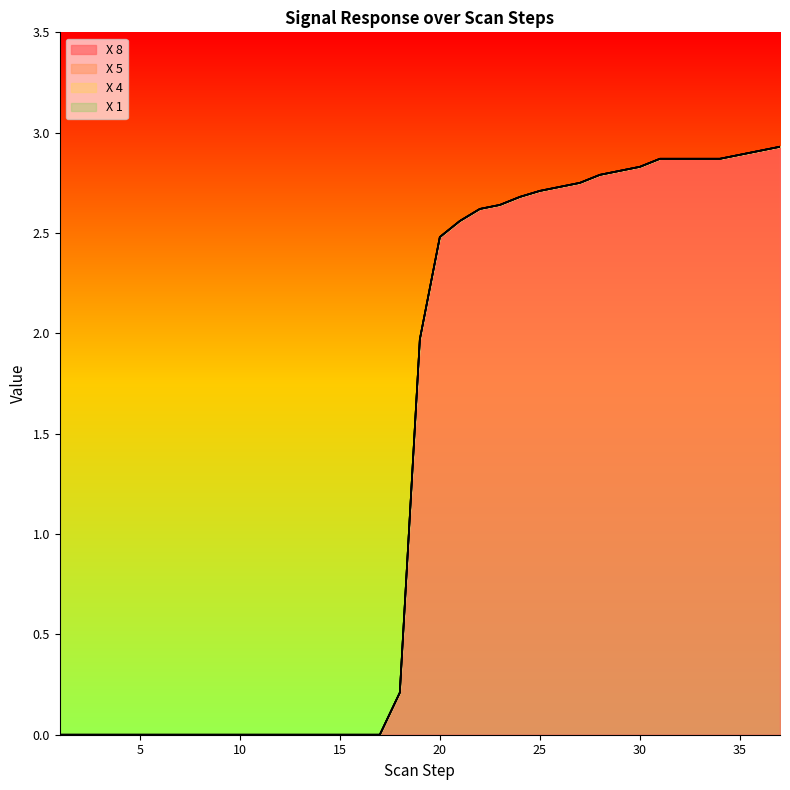

How many lines are shown in the chart?

4